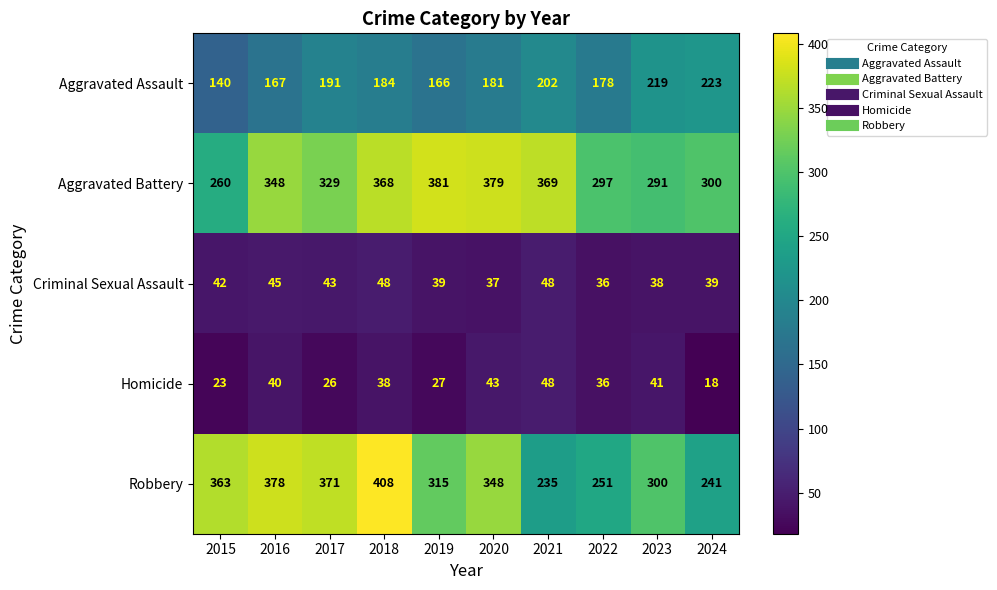

What is the sum of all Aggravated Battery values?

3322